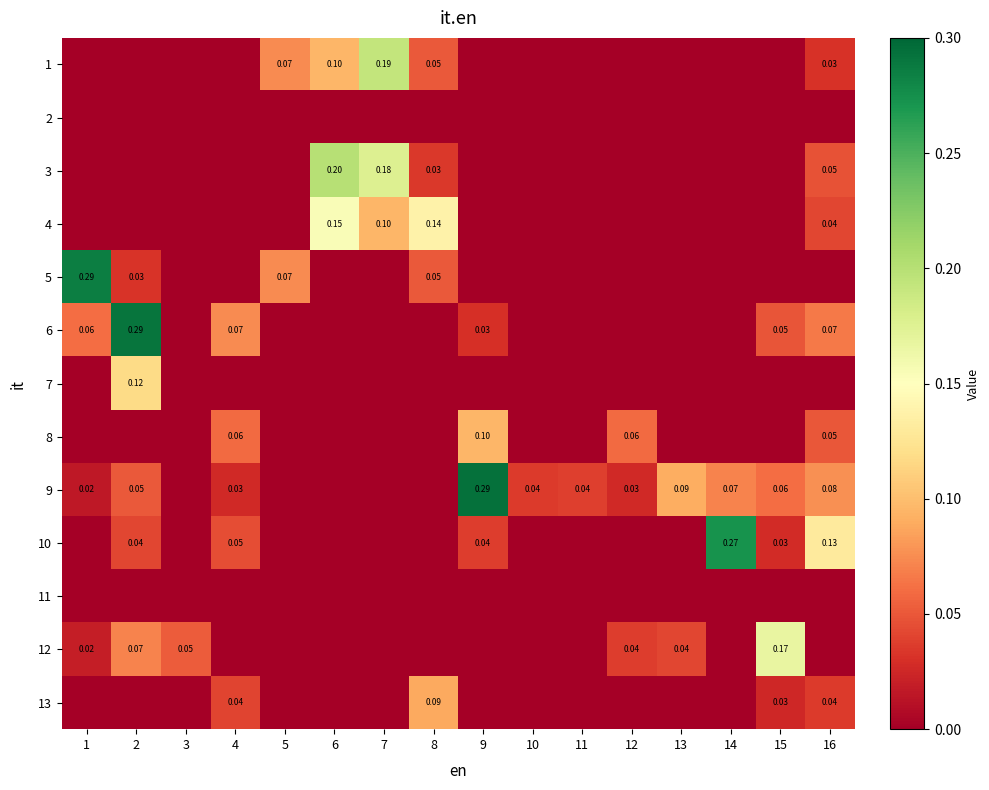

What is the sum of the 1 values at 7 and 16?

0.2